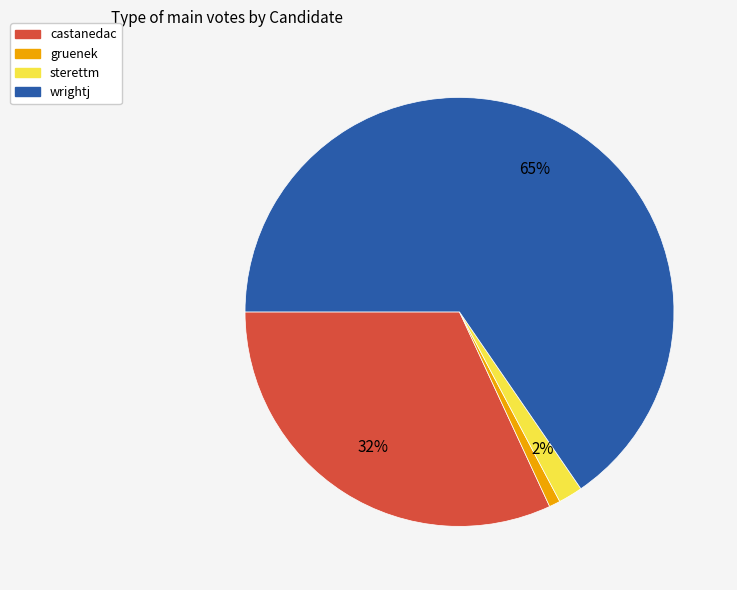

To the nearest percent, what portion does wrightj represent?

65%